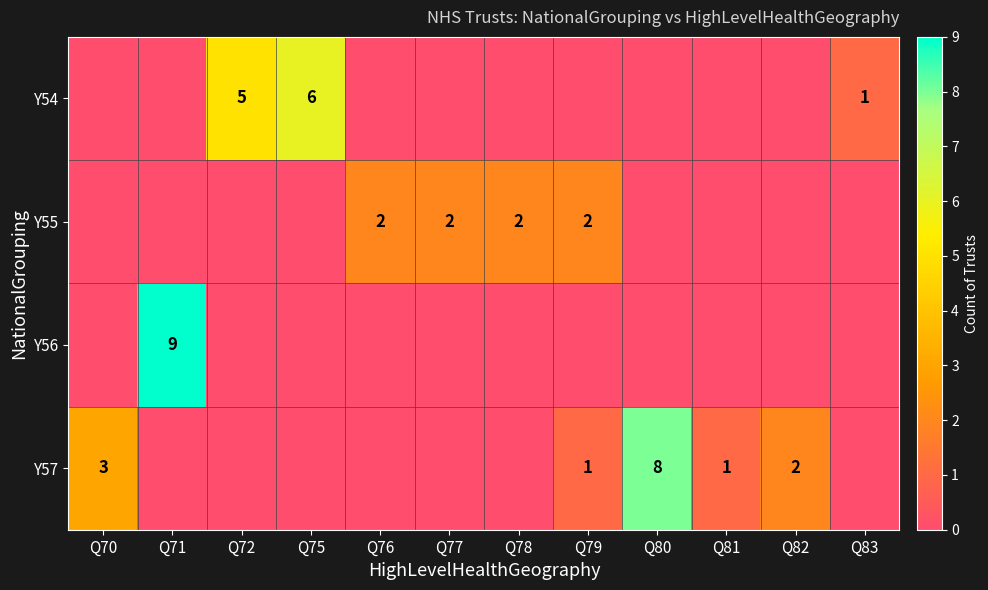

Count the number of categories in the chart.

12